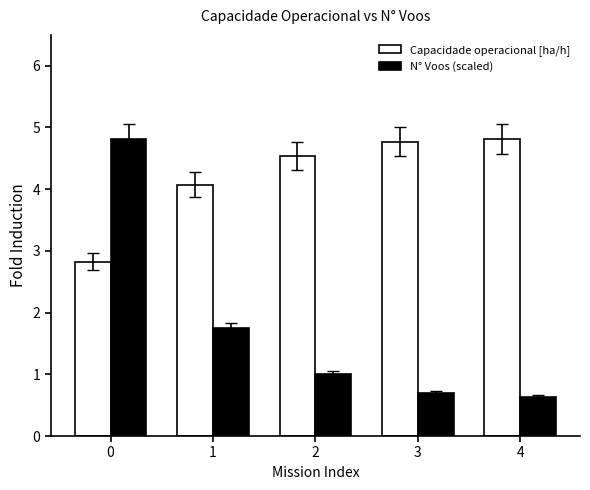

True or false: N° Voos (scaled) has a value of 1.2 at 0.

False